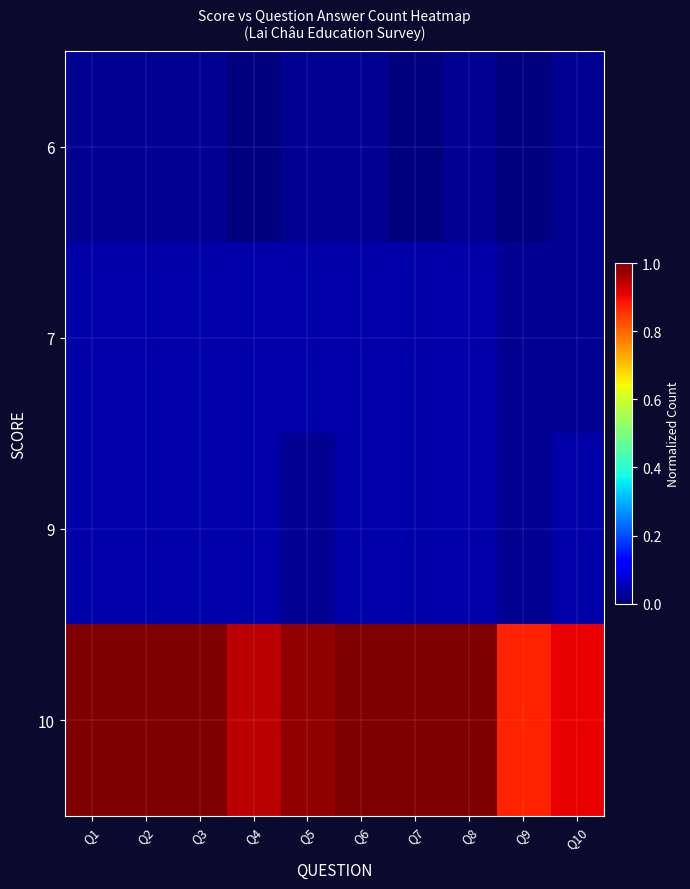

Which series changed the most between Q4 and Q5?

10